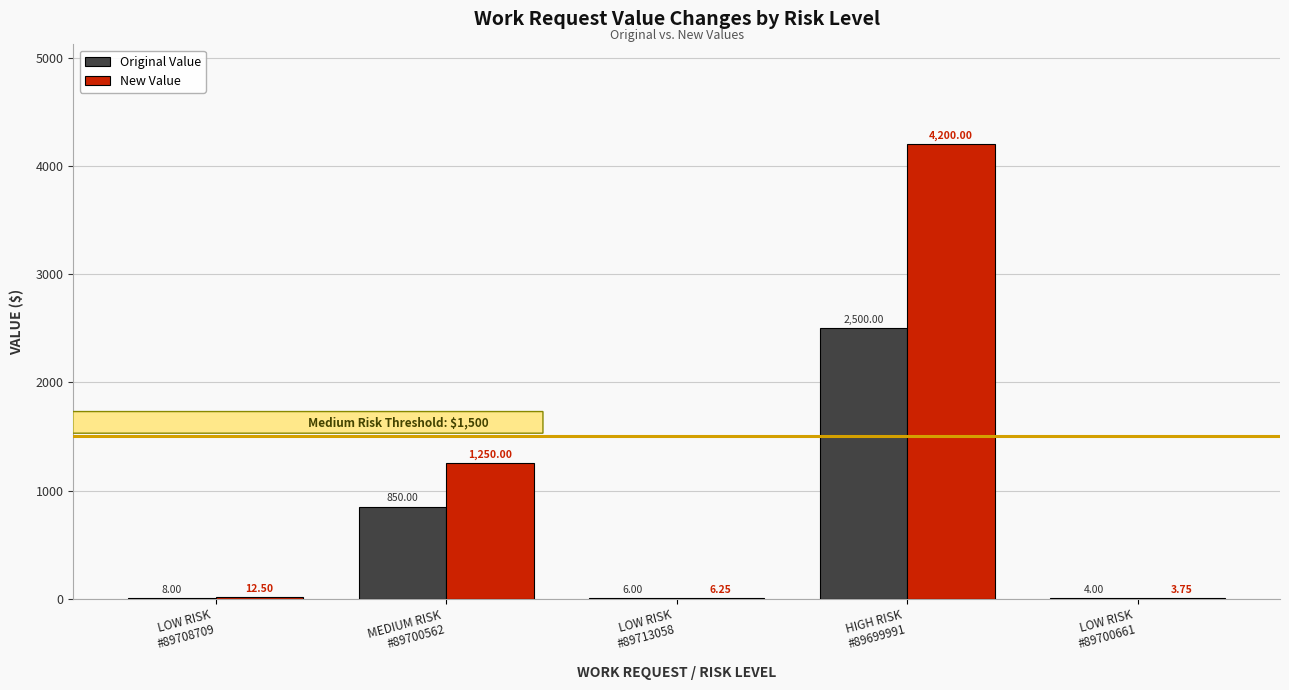

What is the sum of all New Value values?

5472.5